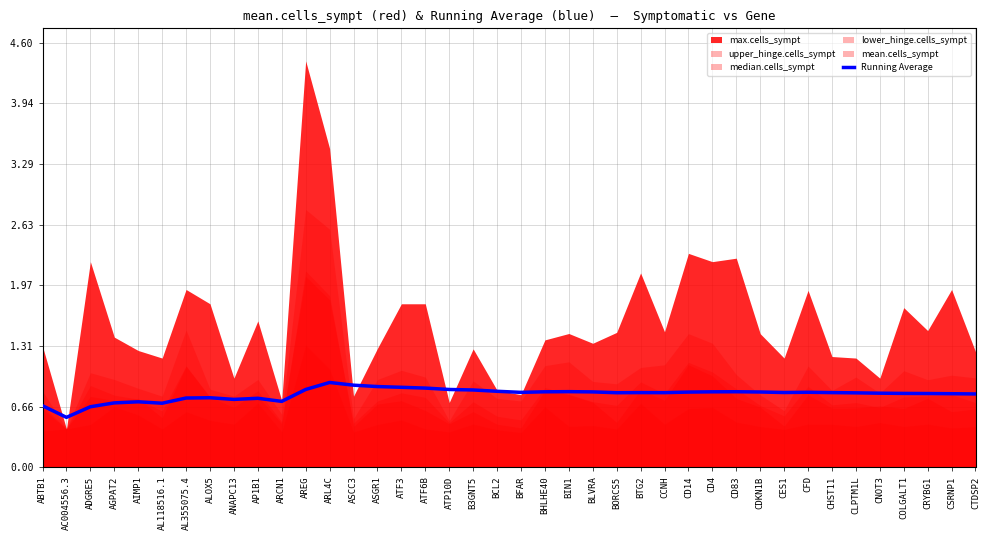

What value does the data have at CES1?

0.8